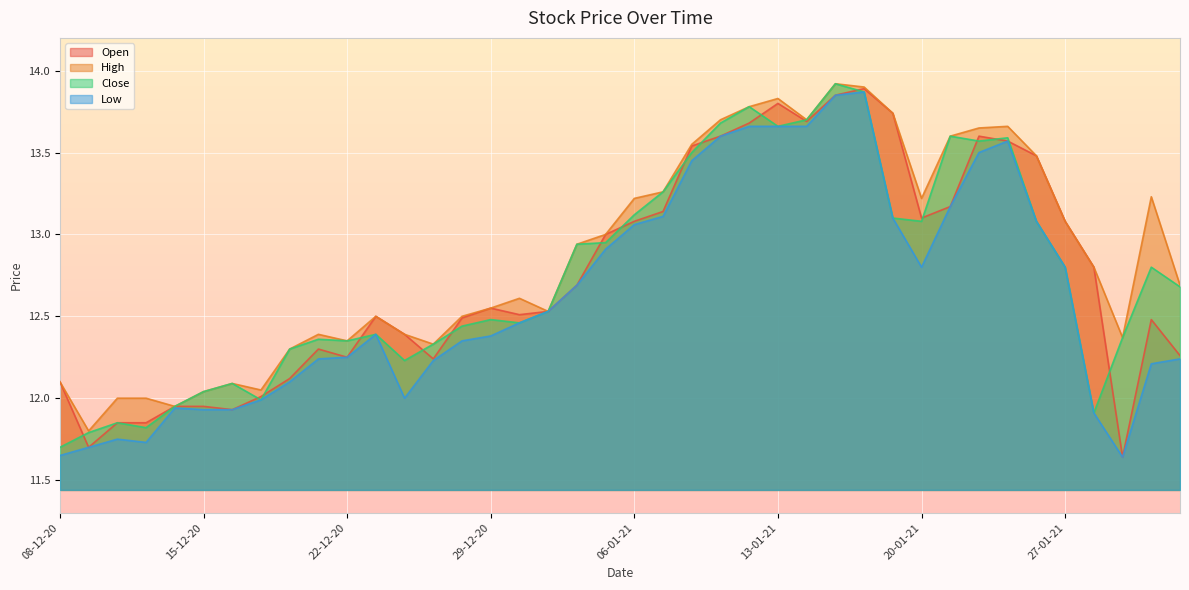

At 29-12-20, list the series in order from smallest to largest.

Low, Close, Open, High